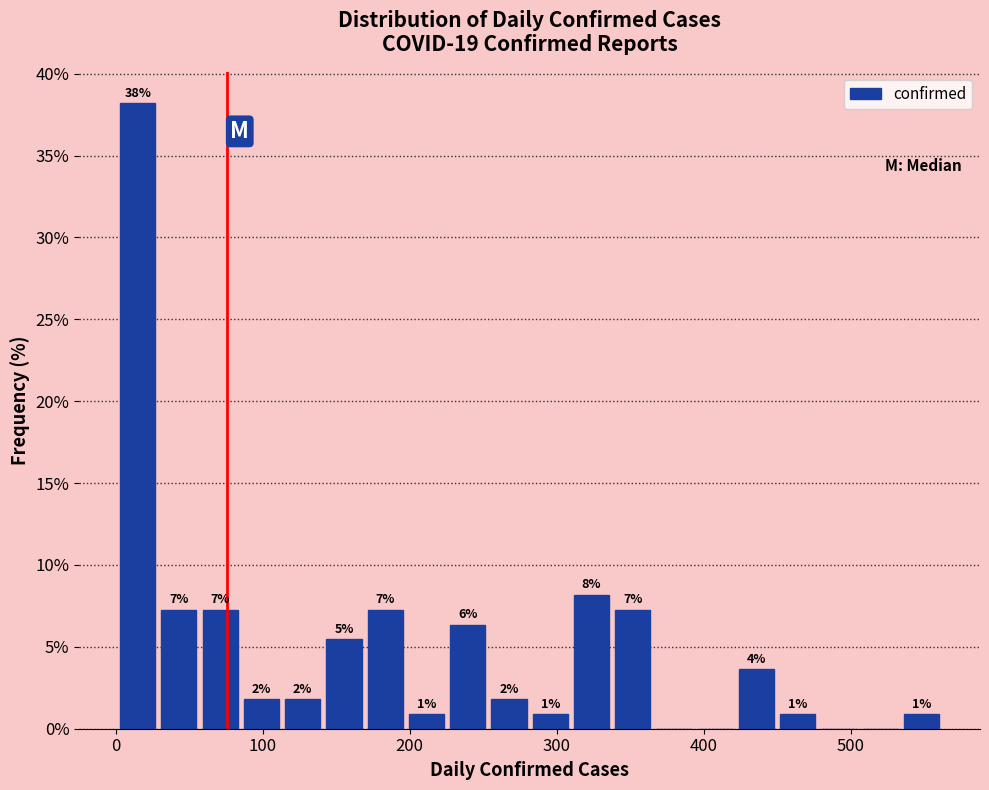

Read against the x-axis, roughly where is the centre of the tallest bar?

20